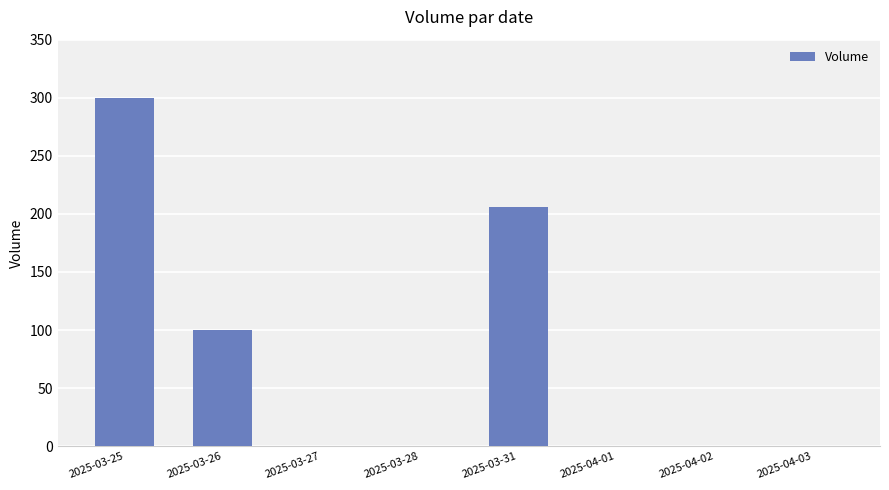

What is the sum of all values?

606